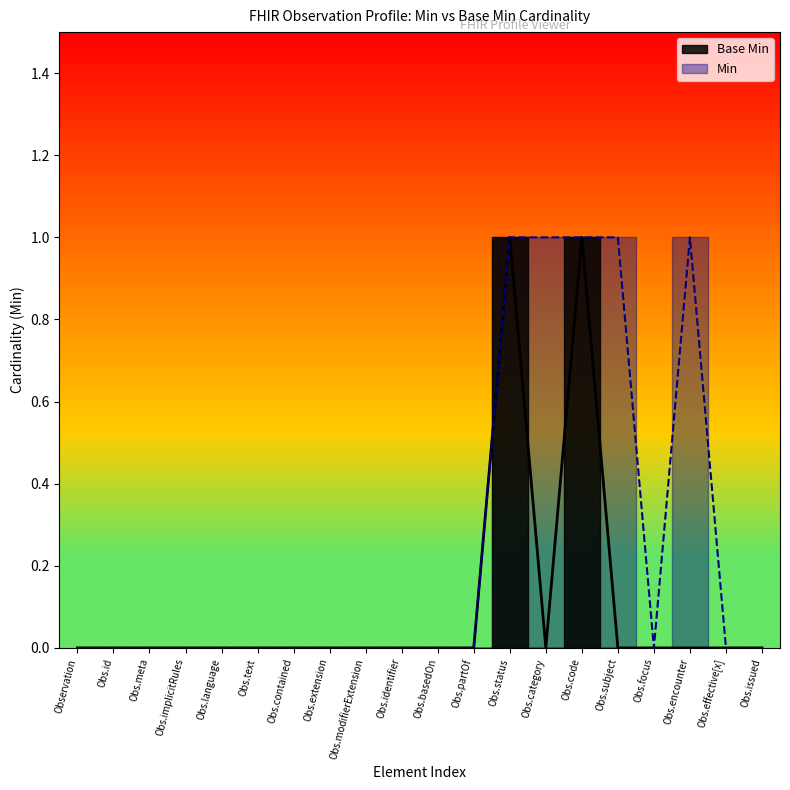

What is the label of the 4th point from the left?

Obs.implicitRules